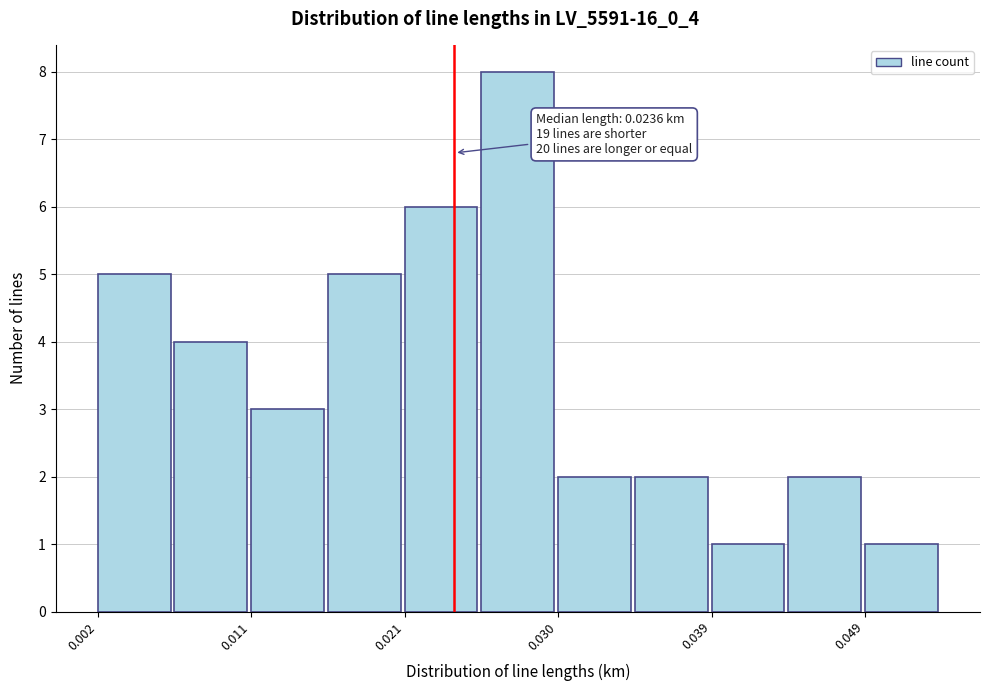

Which range on the x-axis has the tallest bar?

0.025 to 0.030